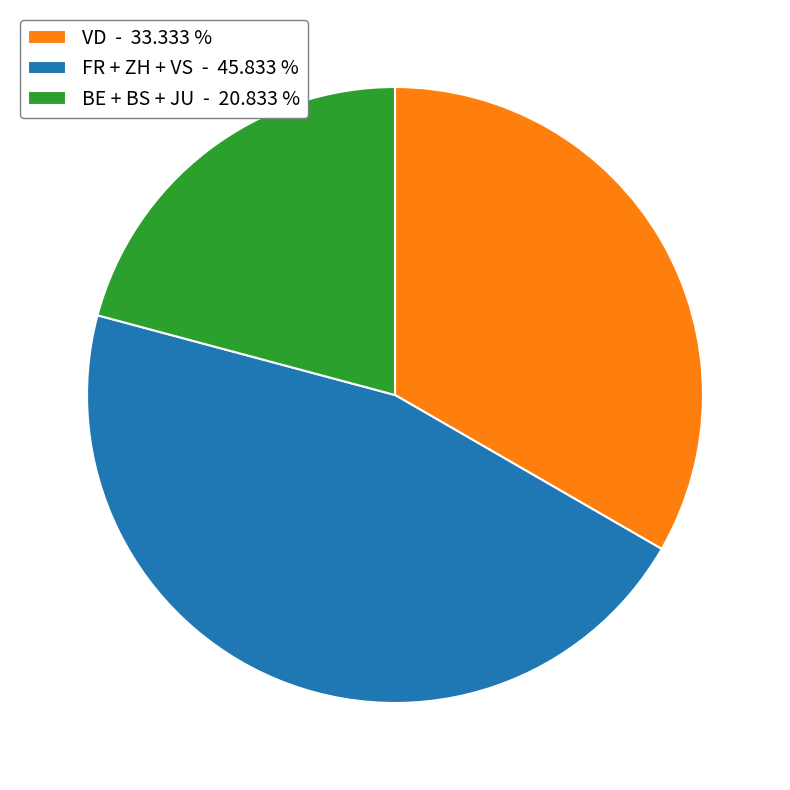

What is the largest slice in the pie chart?

FR + ZH + VS - 45.833 %